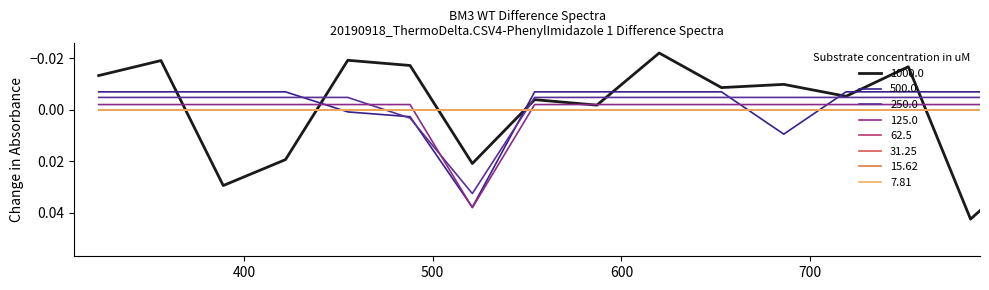

Does the chart have visible grid lines?

No